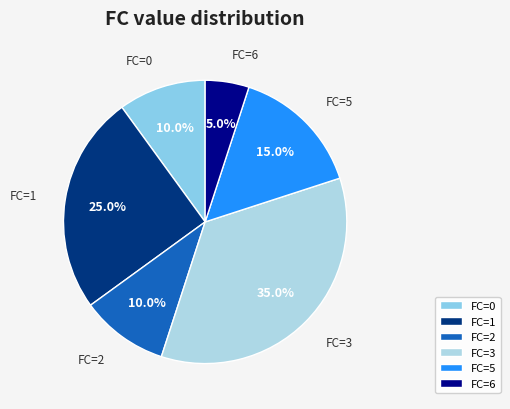

Combined, do FC=0 and FC=6 account for over 50%?

No